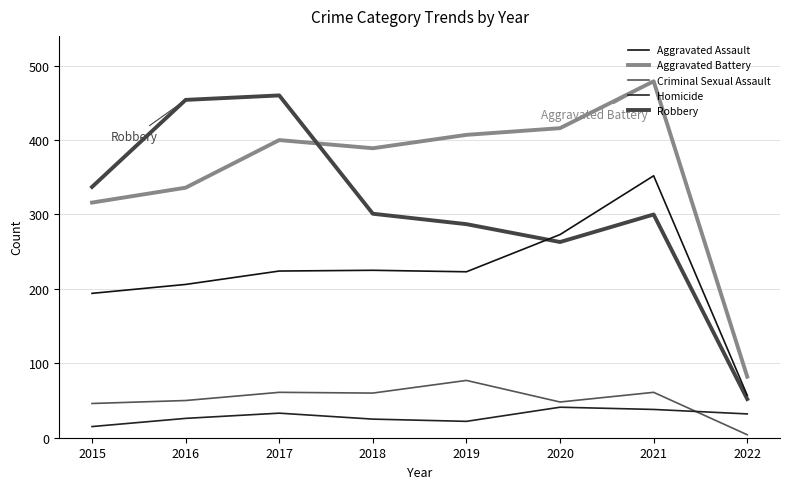

Is this an area chart (filled region under the line)?

No